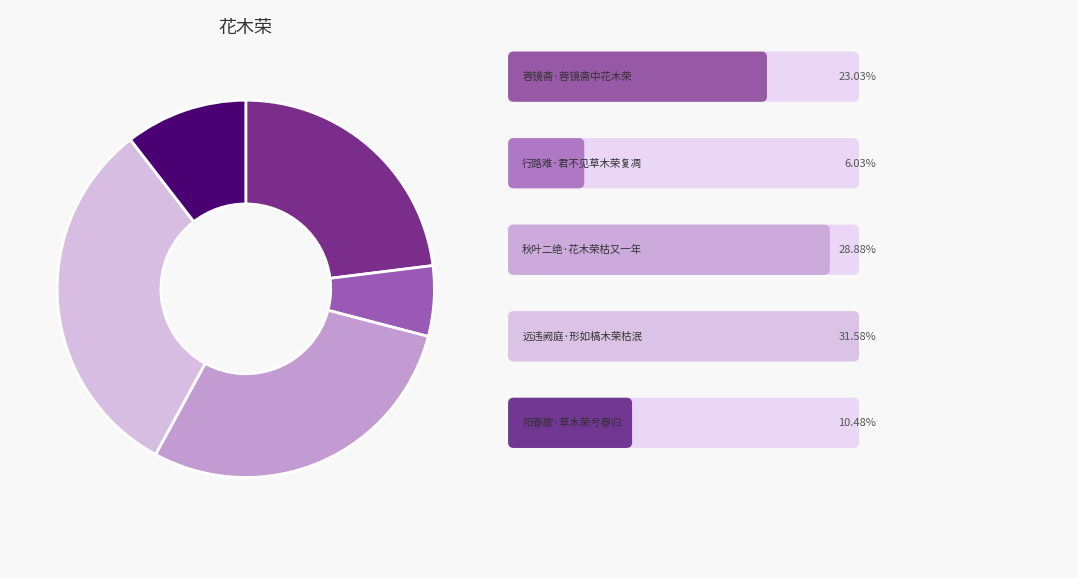

Is there a majority slice in this chart?

No